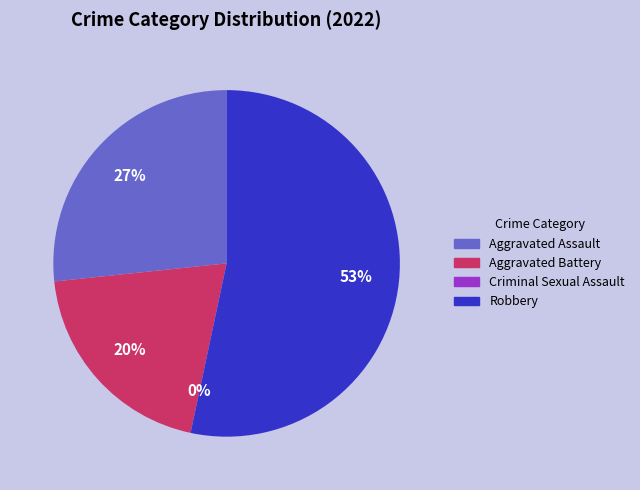

The Criminal Sexual Assault slice represents 0% of the pie. True or false?

True